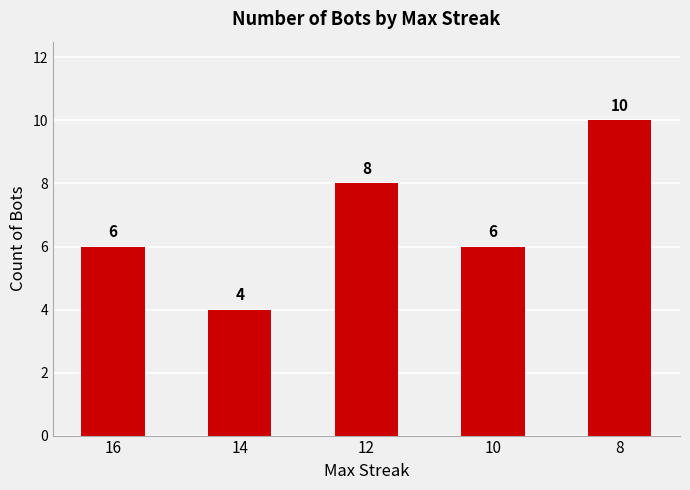

Which label corresponds to the smallest value in the chart?

14